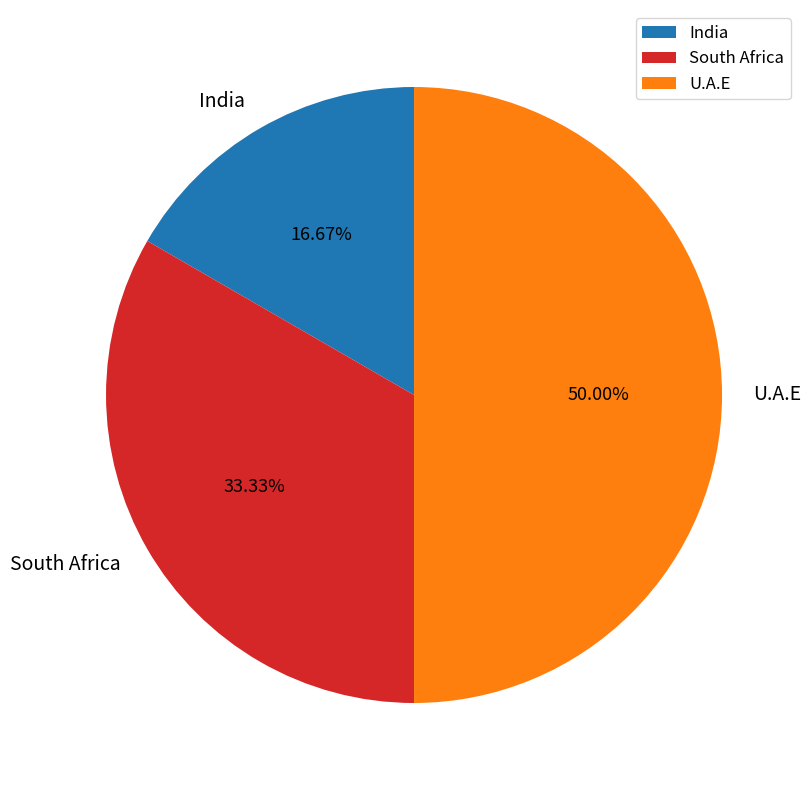

How many segments does this pie chart have?

3